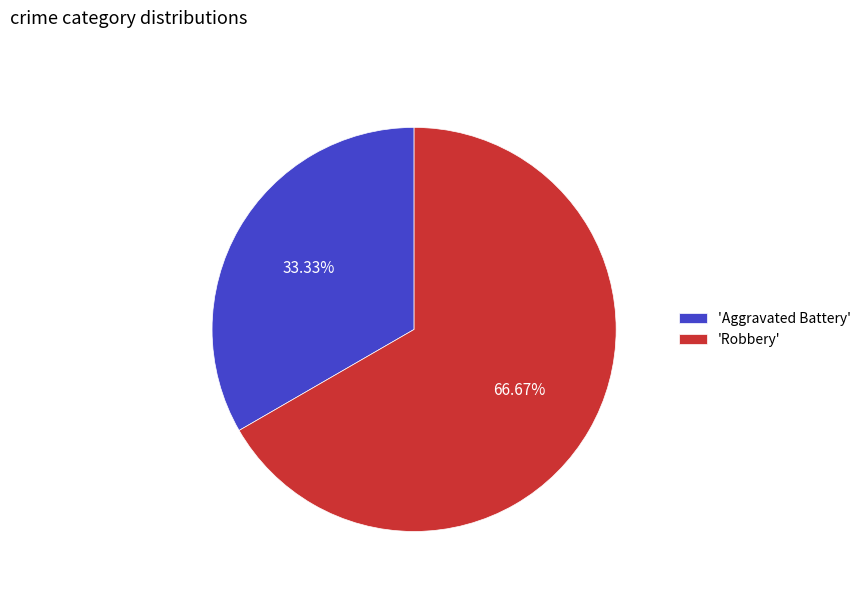

Does any single category account for the majority?

Yes